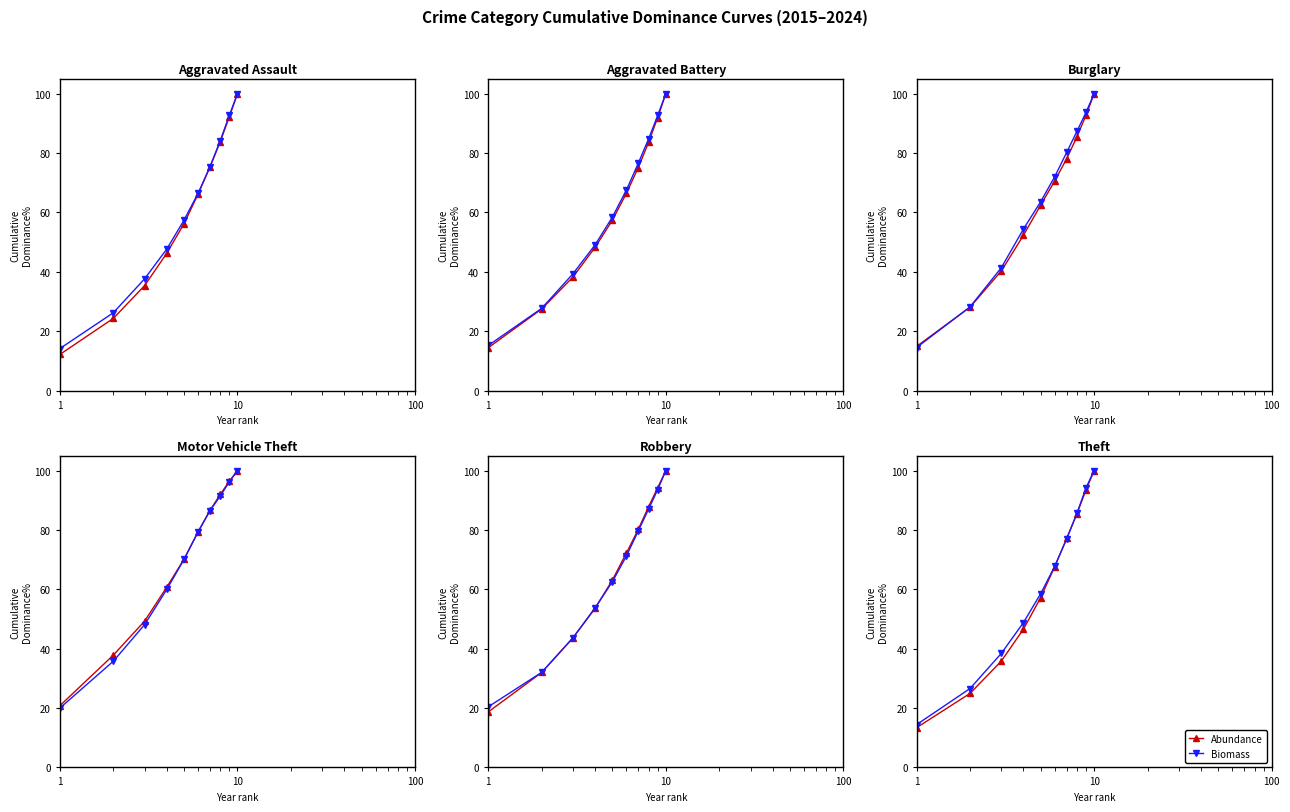

True or false: Biomass has more than 0 interior local peaks.

False